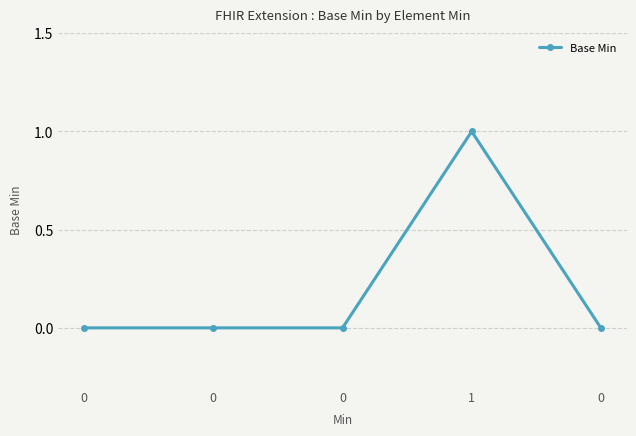

Where is the first local maximum?

1